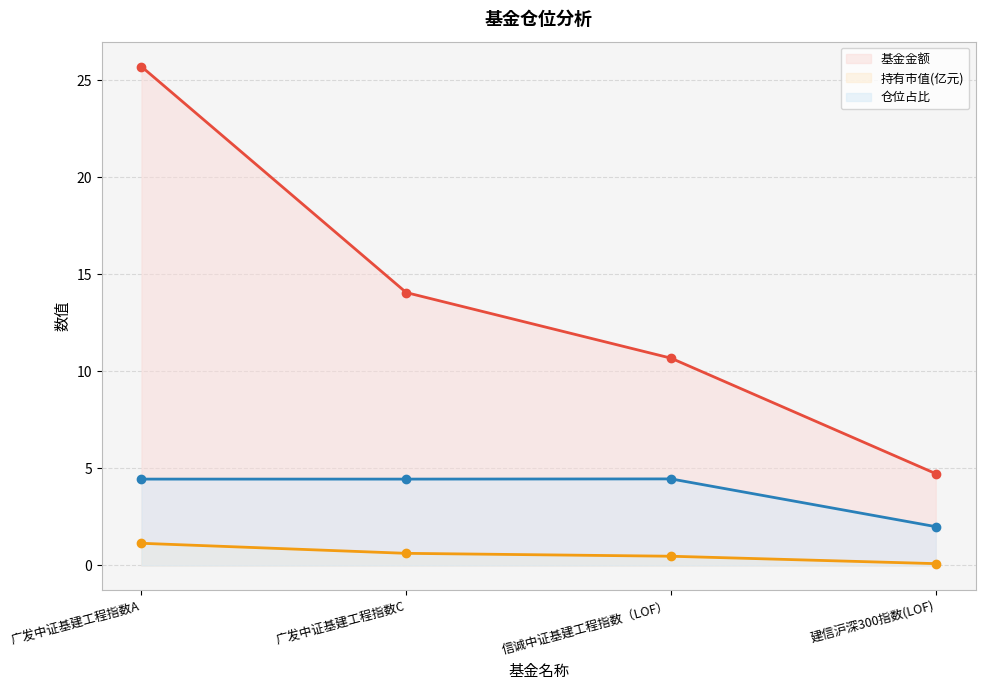

Where is 持有市值(亿元) nearest to the value 0?

建信沪深300指数(LOF)